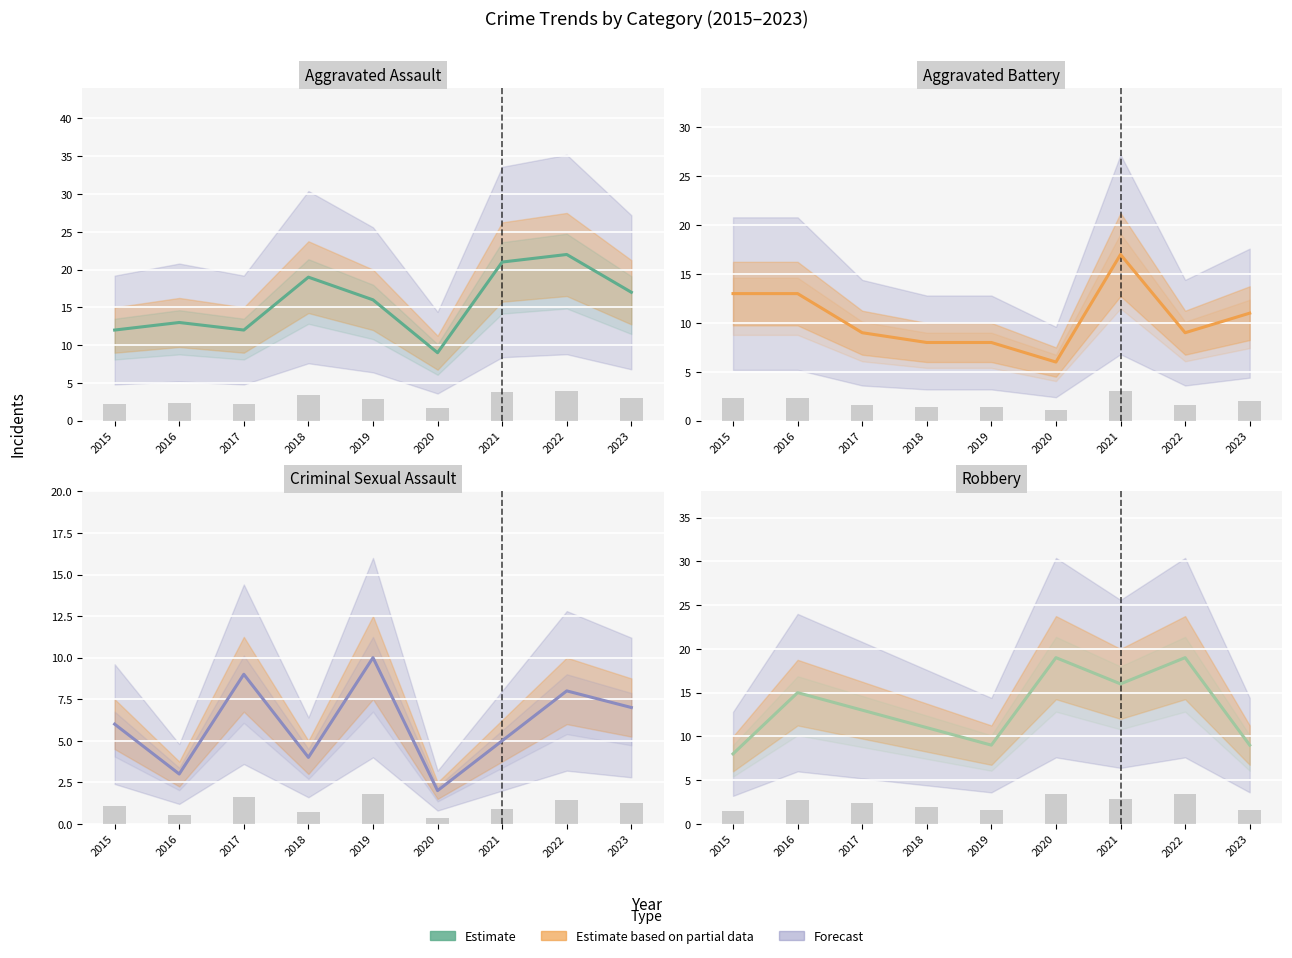

Reading left to right, transcribe all the data shown in this chart.

Aggravated Assault: 12	13	12	19	16	9	21	22	17
Aggravated Battery: 13	13	9	8	8	6	17	9	11
Criminal Sexual Assault: 6	3	9	4	10	2	5	8	7
Robbery: 8	15	13	11	9	19	16	19	9